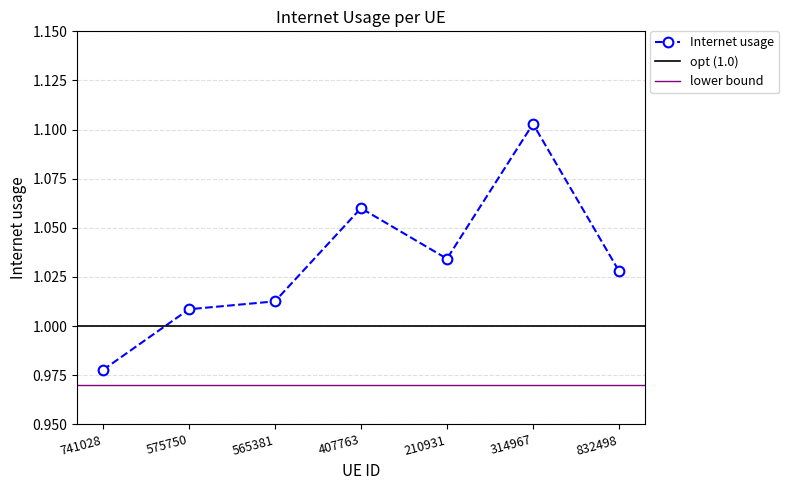

What is the sum of the values at 210931 and 565381?

2.0